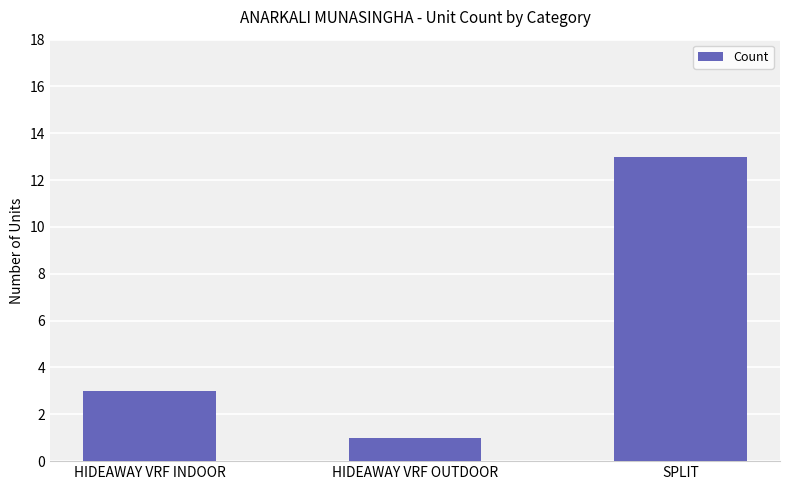

Reading left to right, extract all data points from this chart.

HIDEAWAY VRF INDOOR=3	HIDEAWAY VRF OUTDOOR=1	SPLIT=13